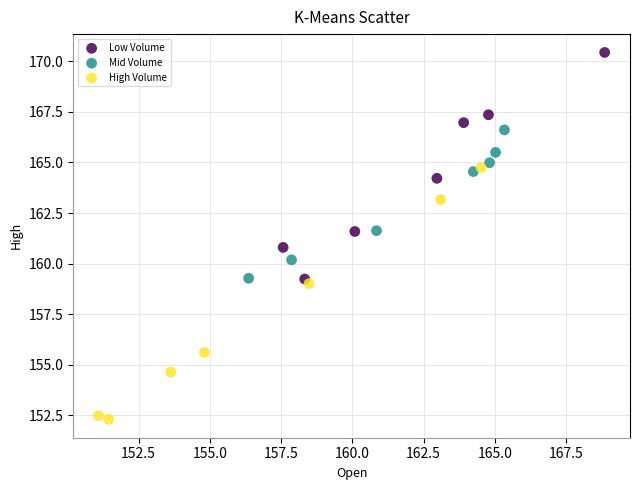

Which series has the widest spread of Y values?

High Volume